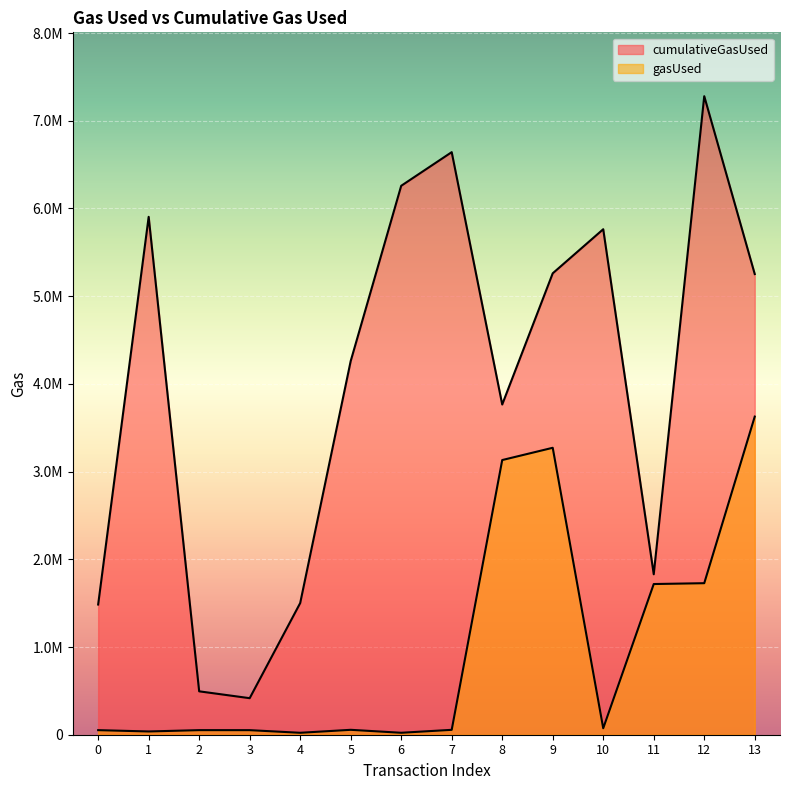

True or false: gasUsed and cumulativeGasUsed cross at least once.

False